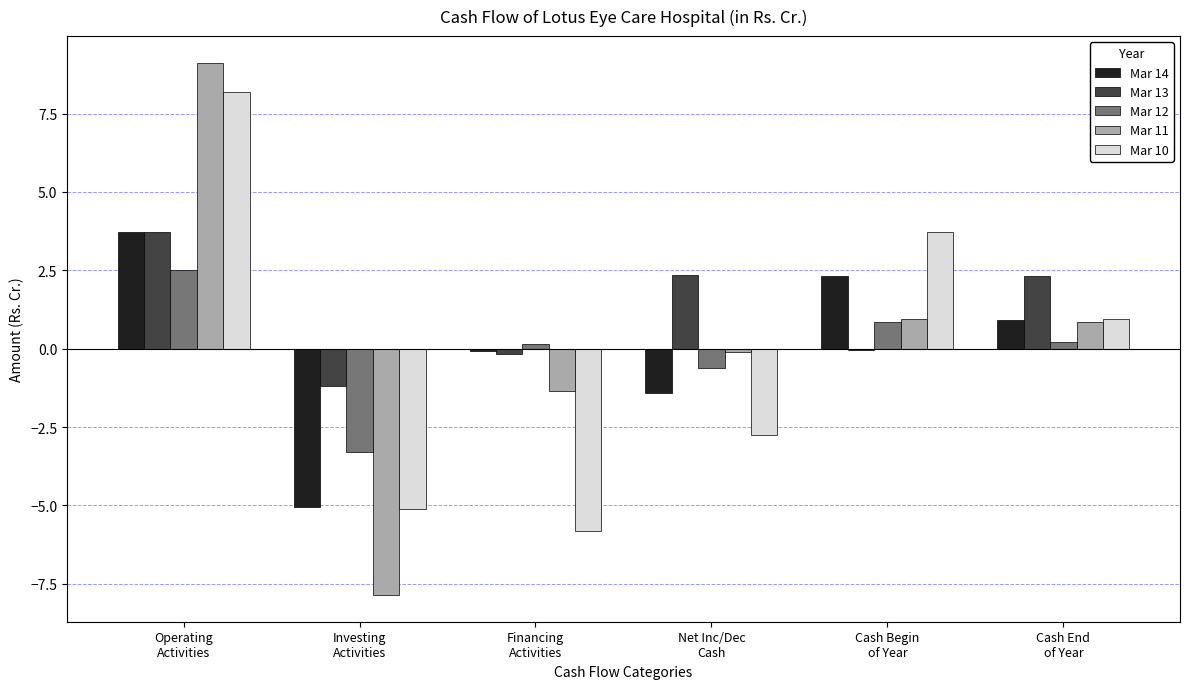

Between Financing
Activities and Cash End
of Year, which series saw the biggest shift?

Mar 10